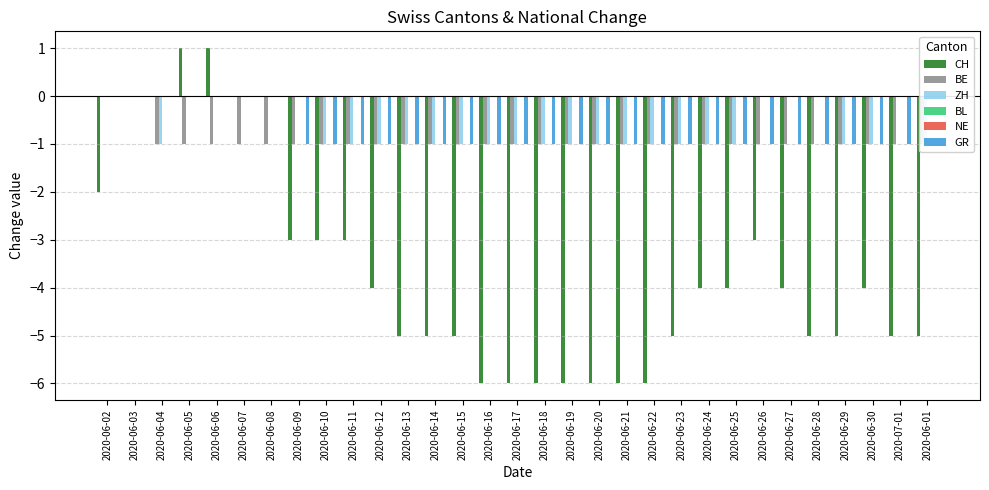

Which series has the largest total across all categories?

BL